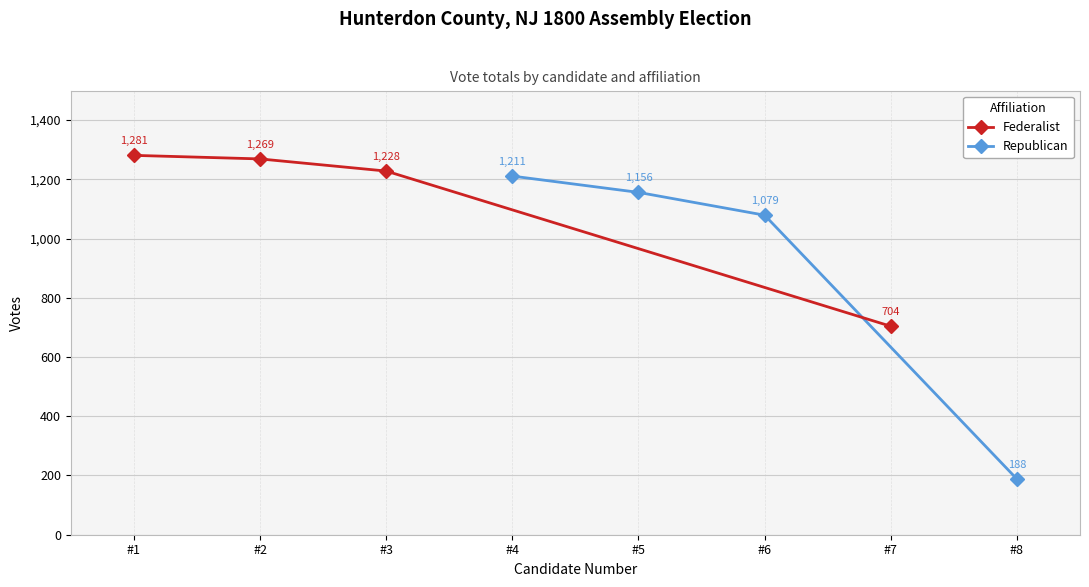

True or false: Federalist and Republican cross at least once.

False